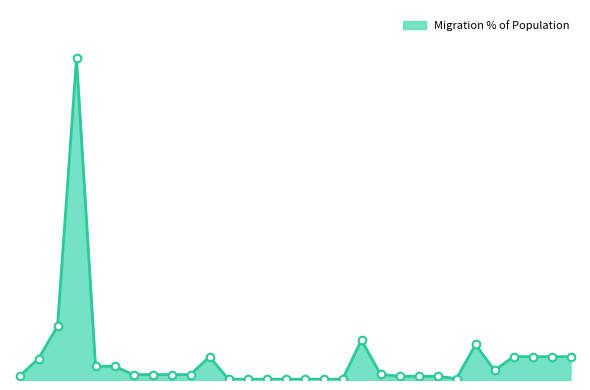

Does the chart have visible grid lines?

No